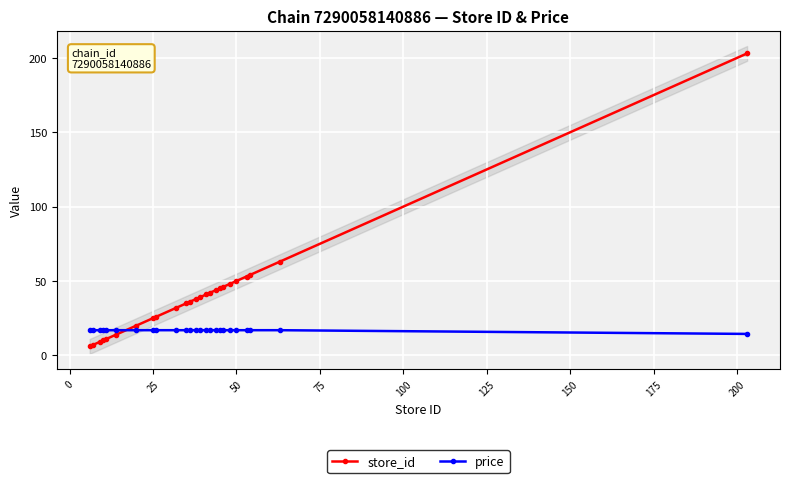

True or false: store_id and price intersect in this chart.

True